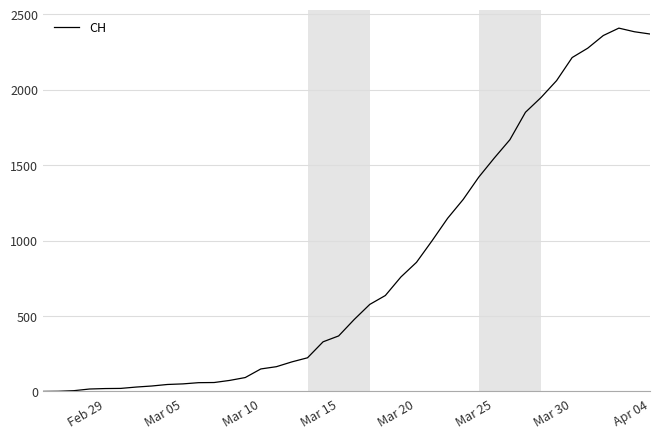

Count the number of categories in the chart.

40